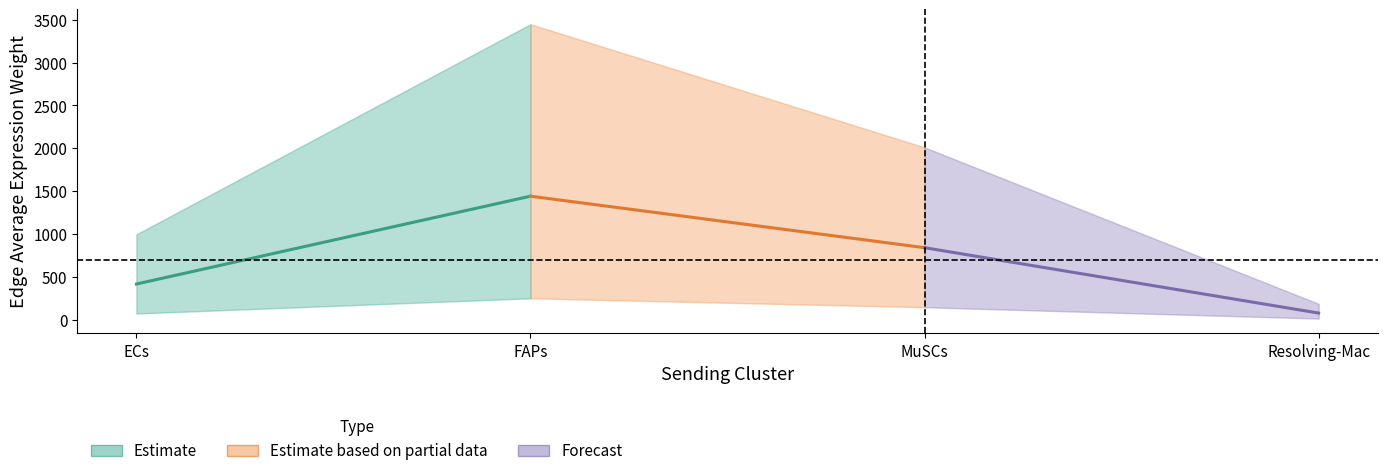

What is the average value of the Forecast series?

458.7